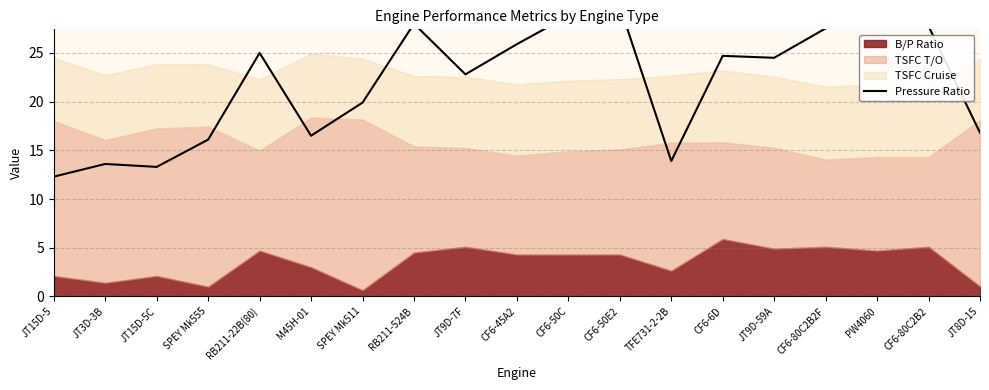

What is the difference between the maximum and minimum values?

17.5